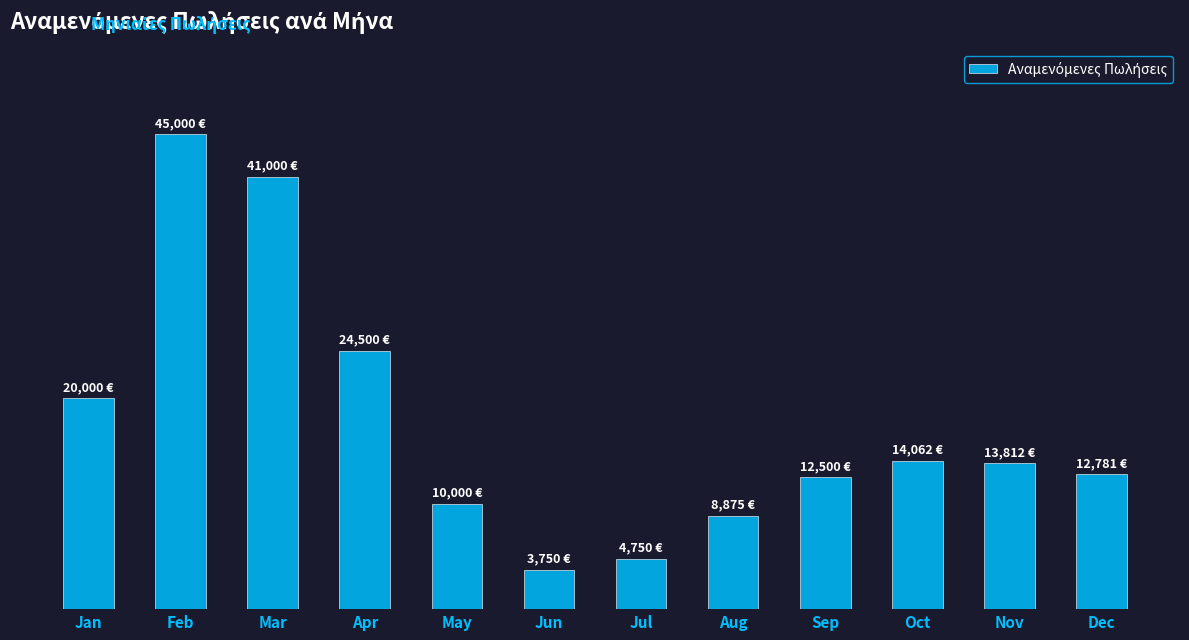

Where does the data first go above 13812?

Jan